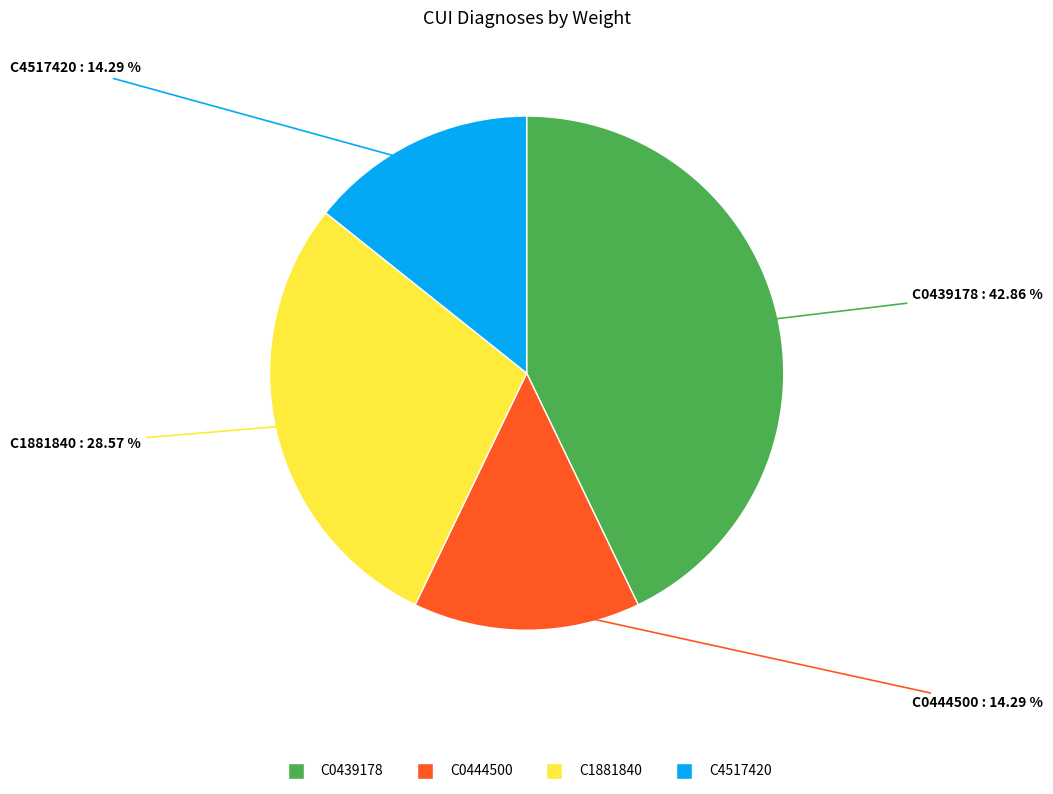

To the nearest percent, what is the difference between the C4517420 and C1881840 slice percentages?

14%